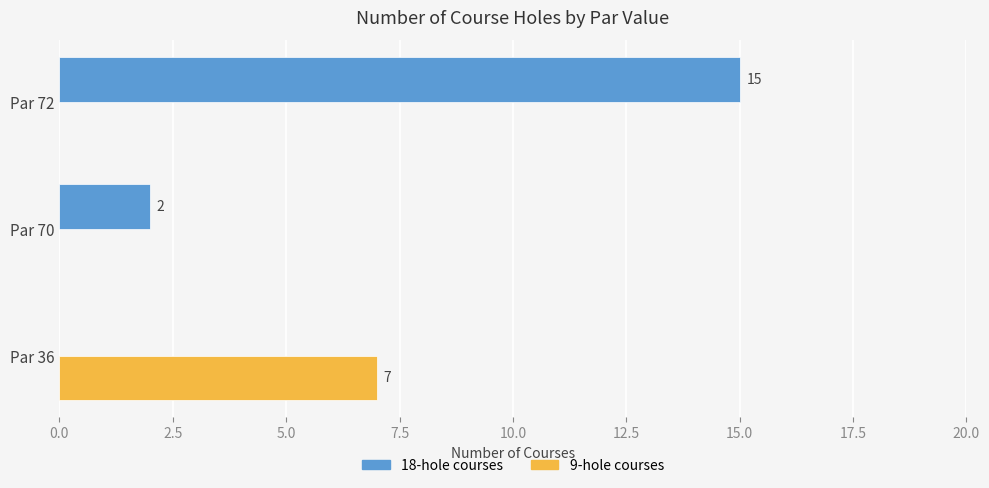

Which category has the highest value across all series?

Par 72